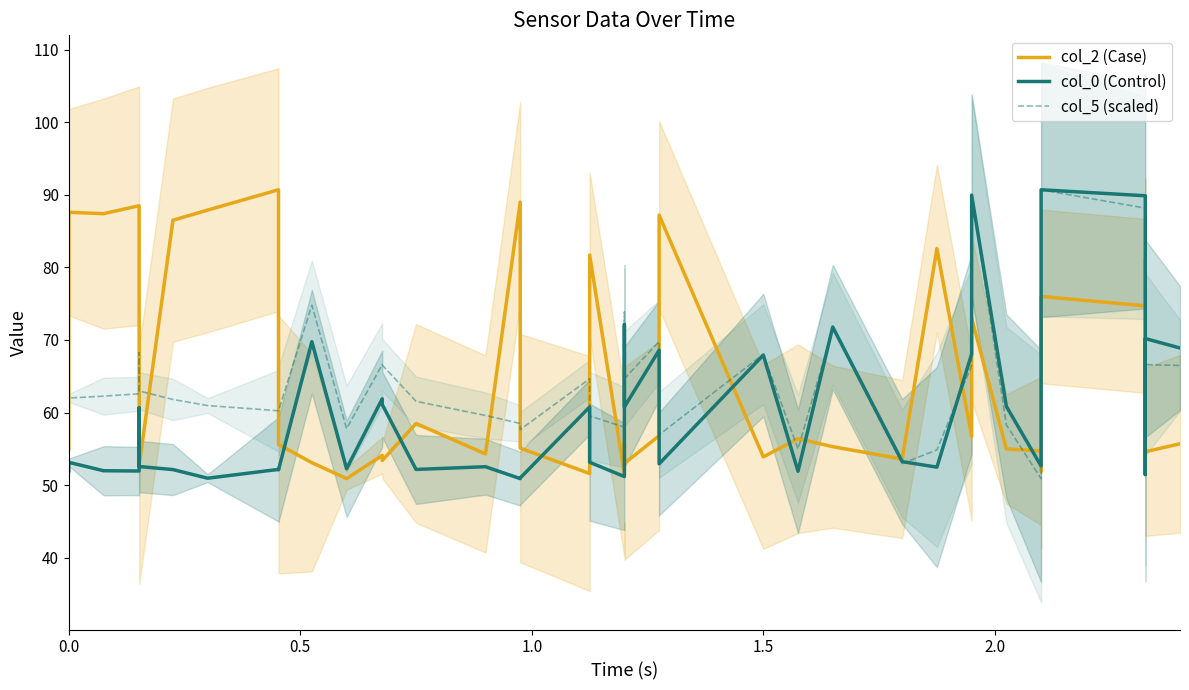

What is the maximum value shown in the chart?

90.7